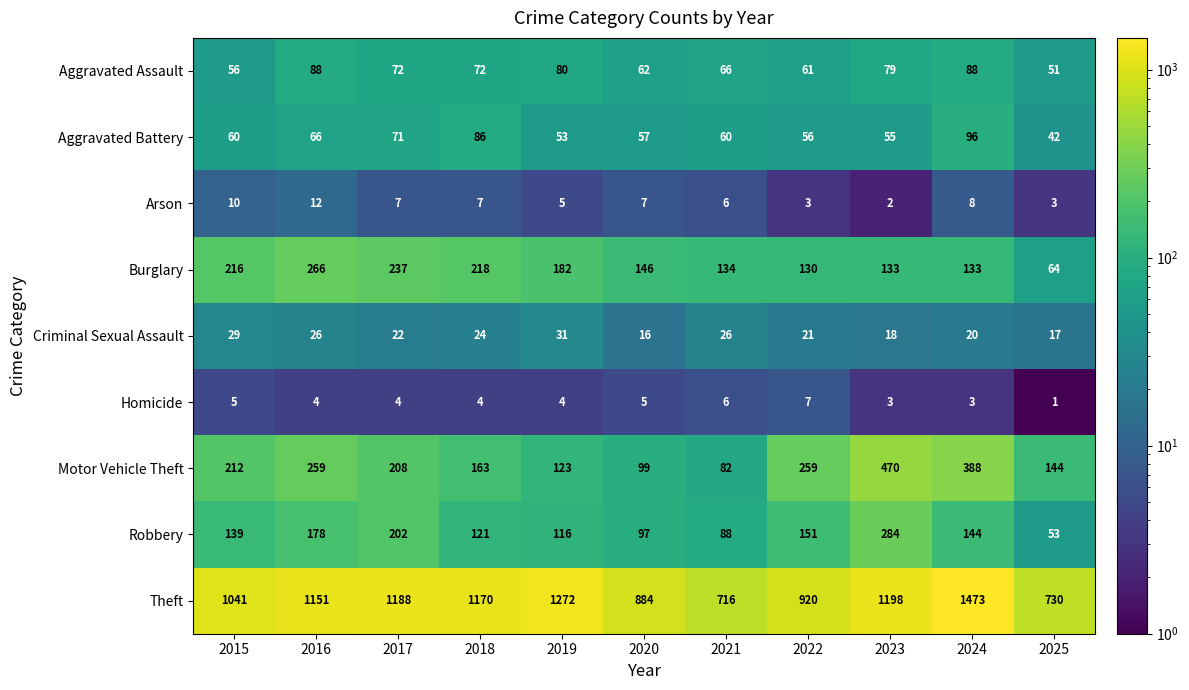

What is the difference between the Burglary values at 2025 and 2022?

66